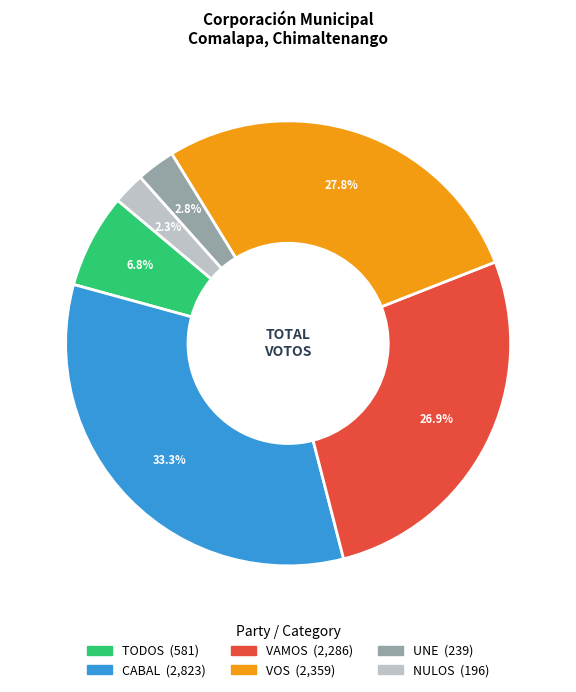

Is there any slice that represents more than half of the pie?

No